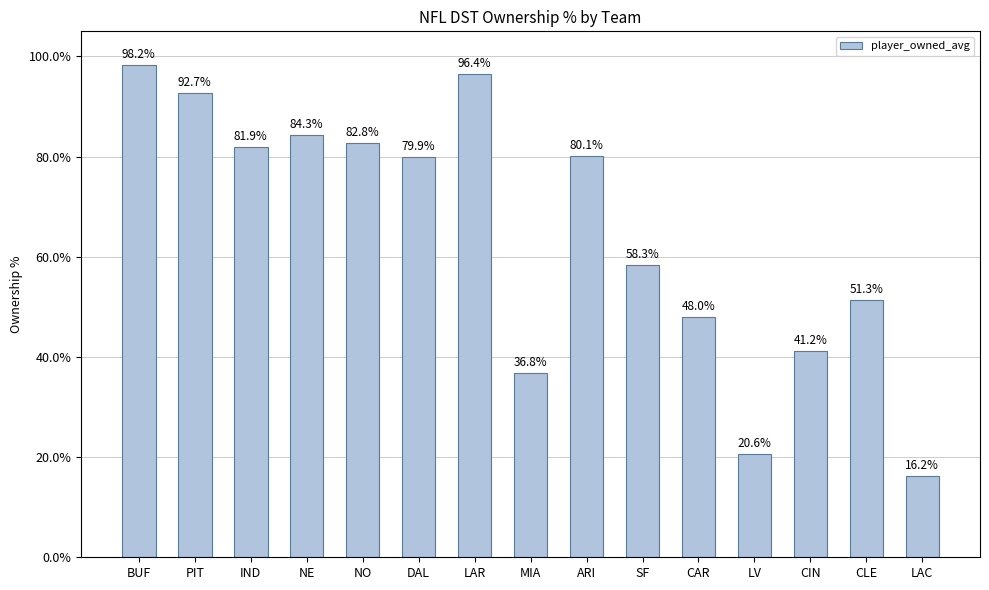

What is the label of the 4th bar from the right?

LV